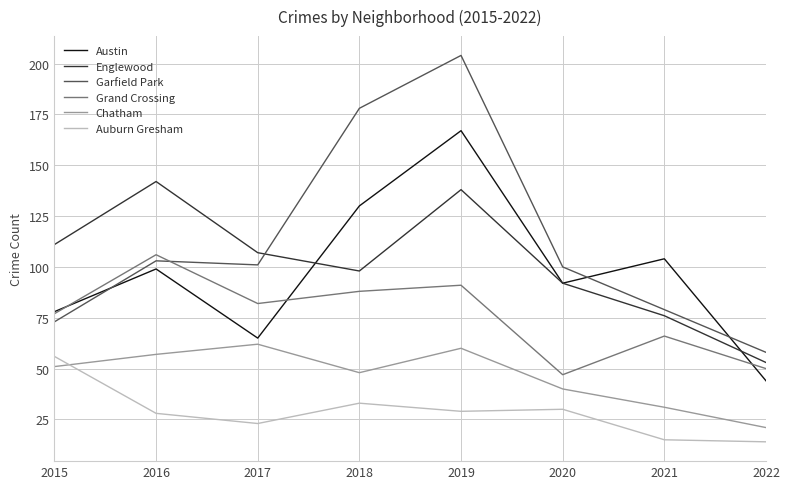

What is the minimum value for Englewood?

53